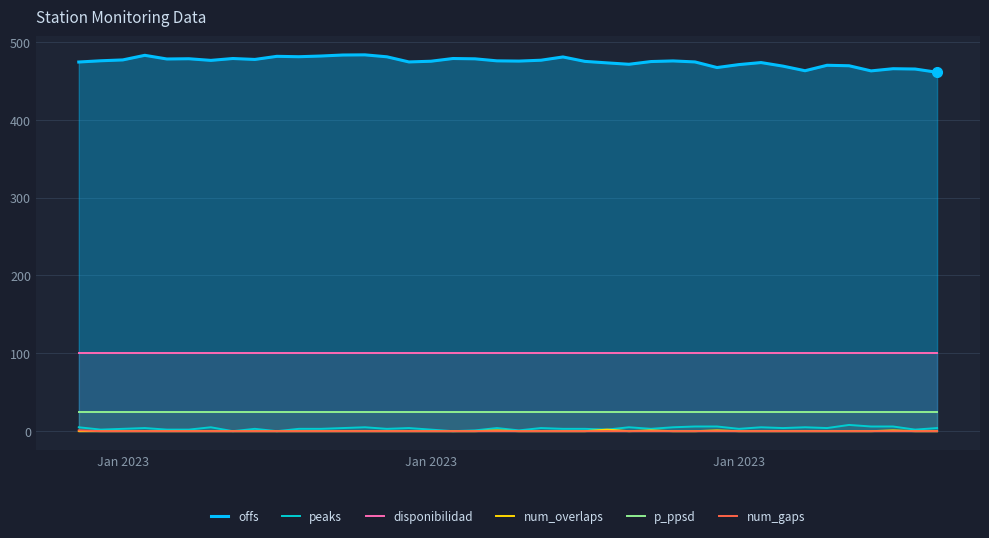

True or false: p_ppsd and disponibilidad intersect in this chart.

False